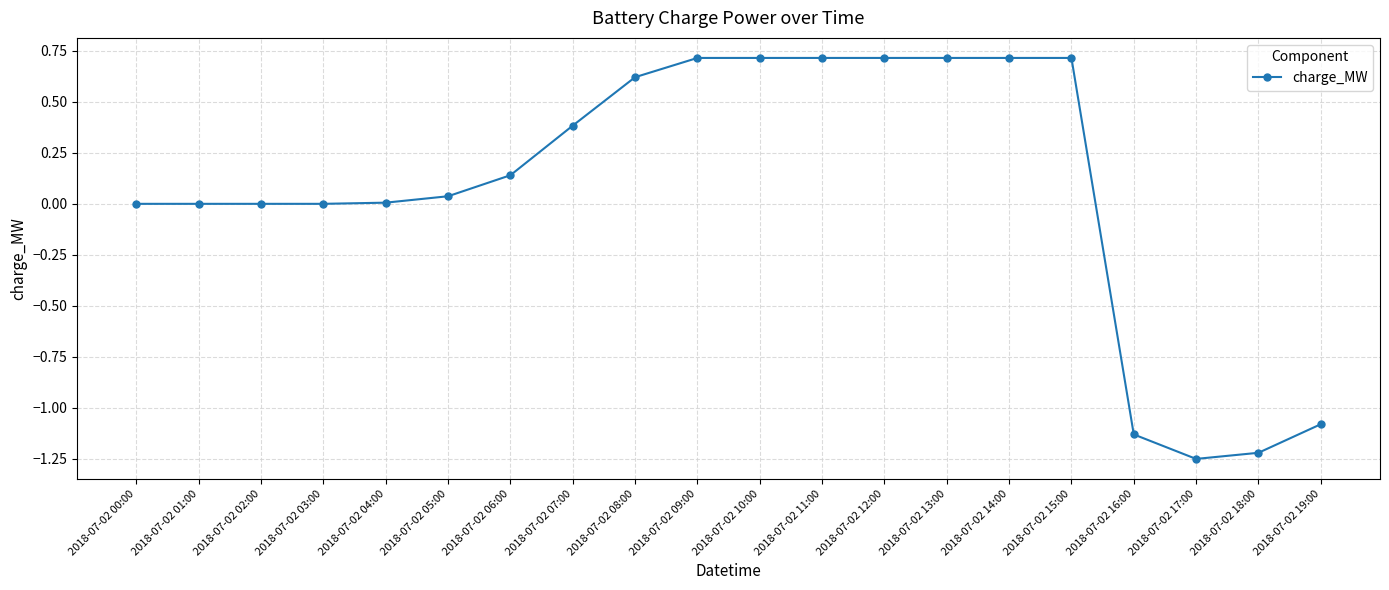

Which has a higher value, 2018-07-02 07:00 or 2018-07-02 01:00?

2018-07-02 07:00